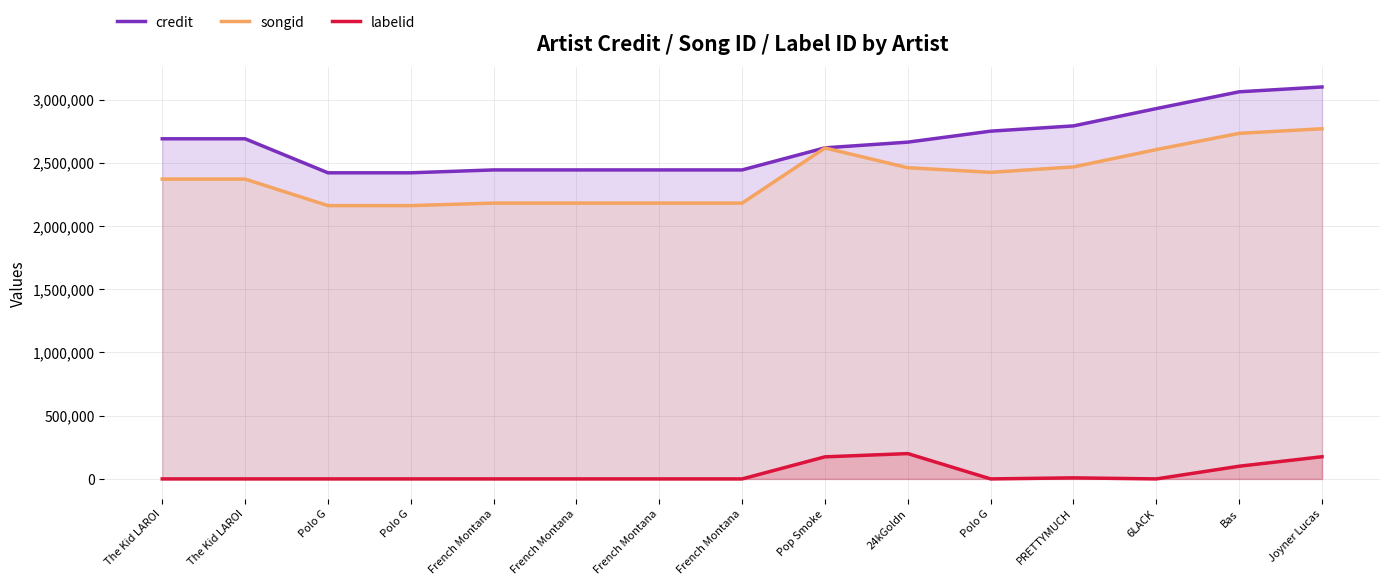

What is the total value across all series at French Montana?

4624559